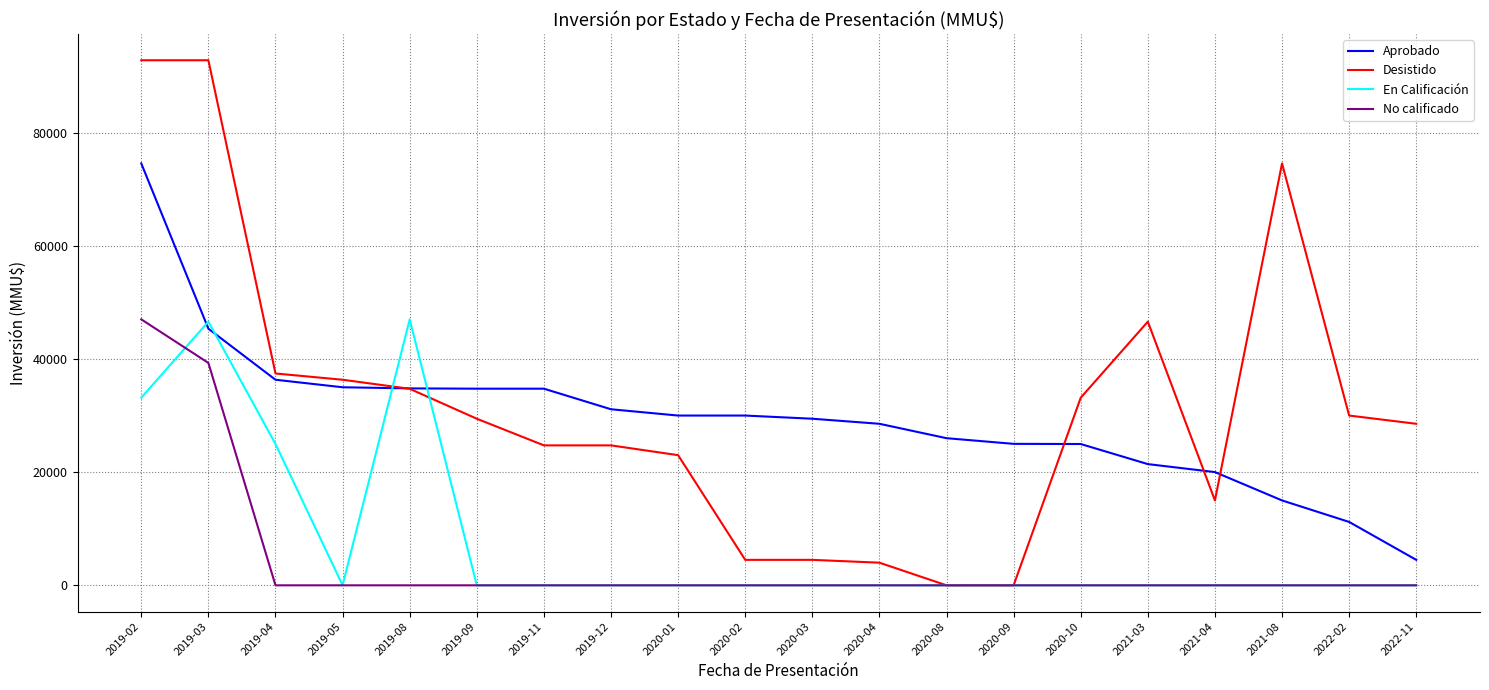

Which series has the widest spread of values?

Desistido